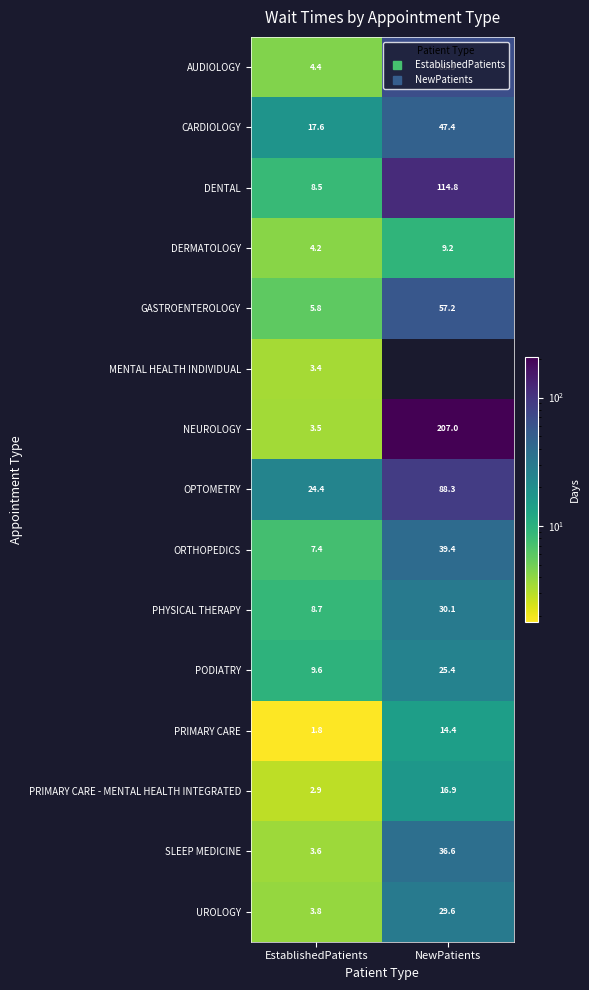

What is the sum of all NEUROLOGY values?

210.5